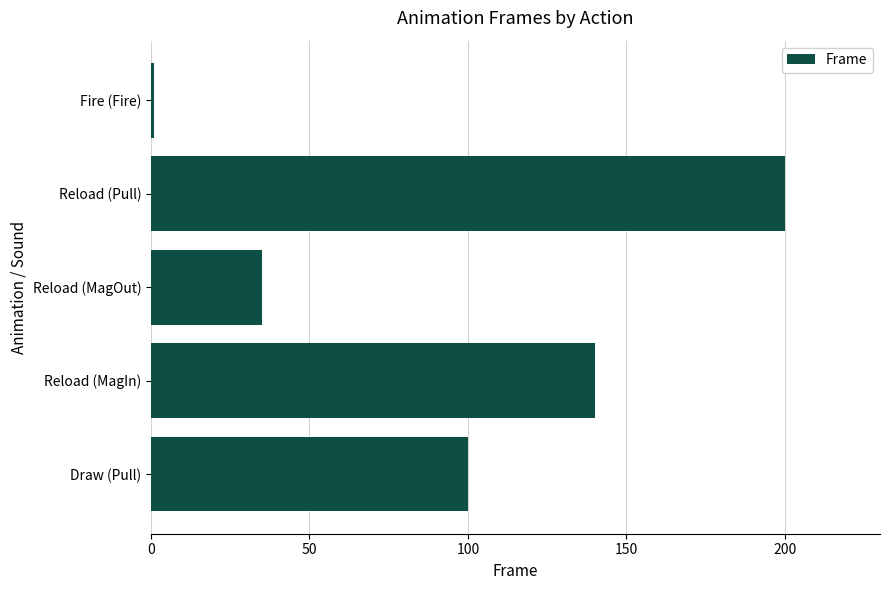

What is the difference between the maximum and minimum values?

199